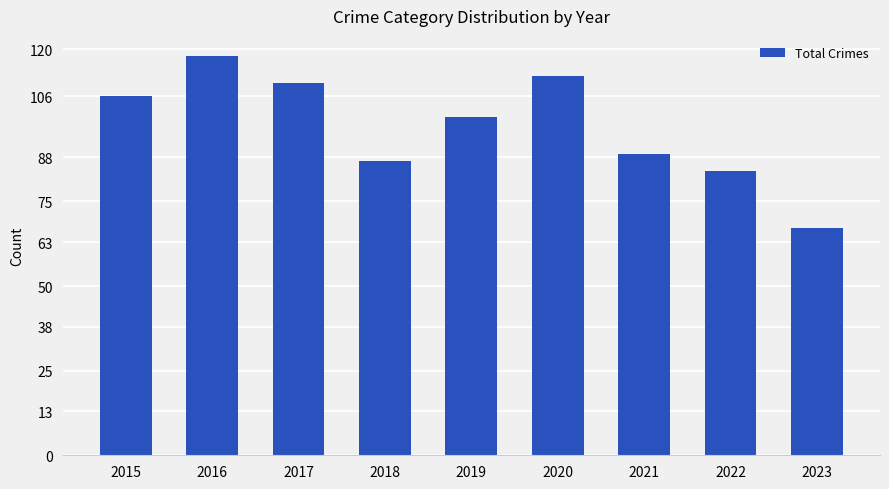

Does the chart contain any negative values?

No